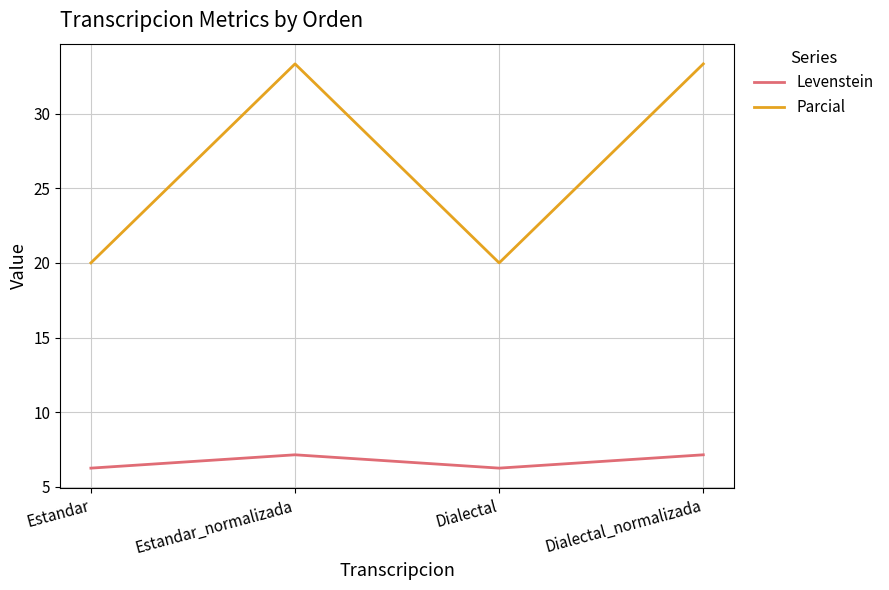

Where does the Parcial series first go above 33?

Estandar_normalizada